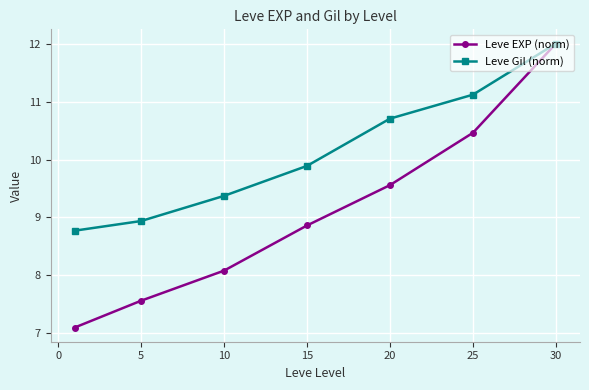

True or false: Leve Gil (norm) has more than 1 interior local peaks.

False